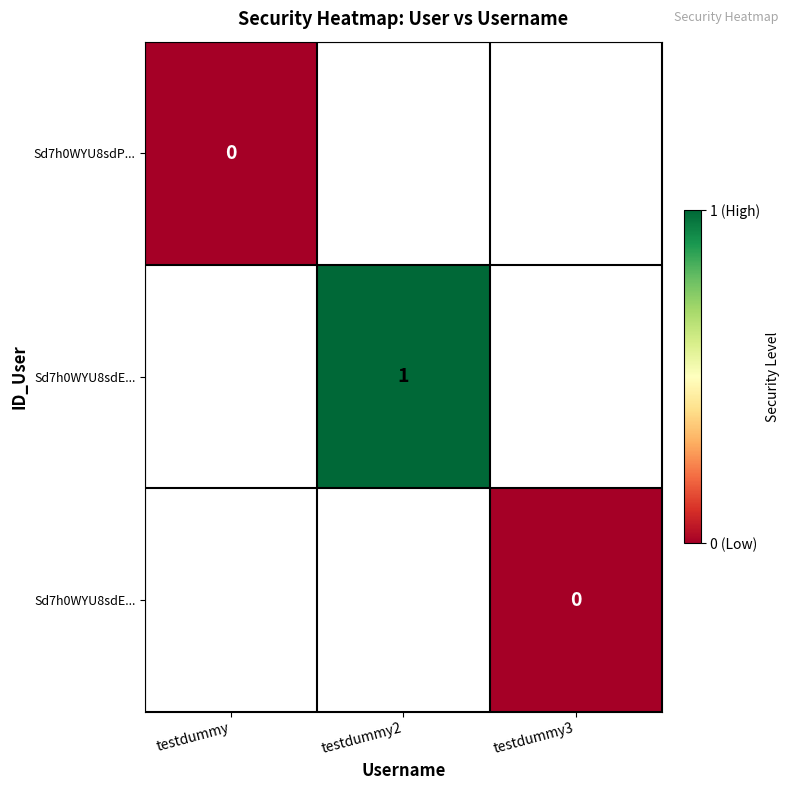

Between testdummy3 and testdummy, which is larger?

testdummy